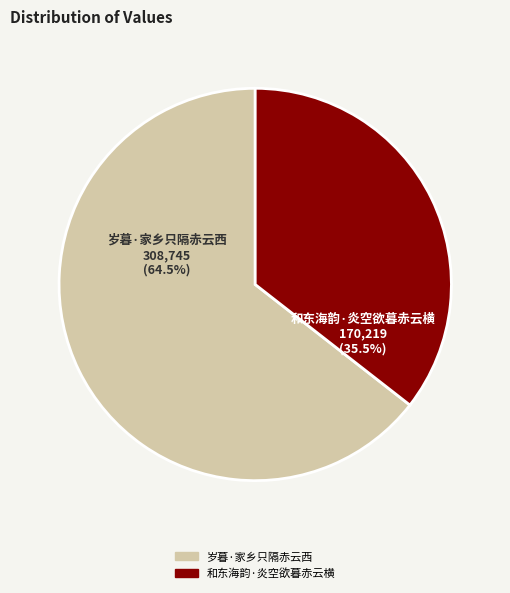

What is the ratio of the value at 岁暮·家乡只隔赤云西 to the value at 和东海韵·炎空欲暮赤云横?

1.8